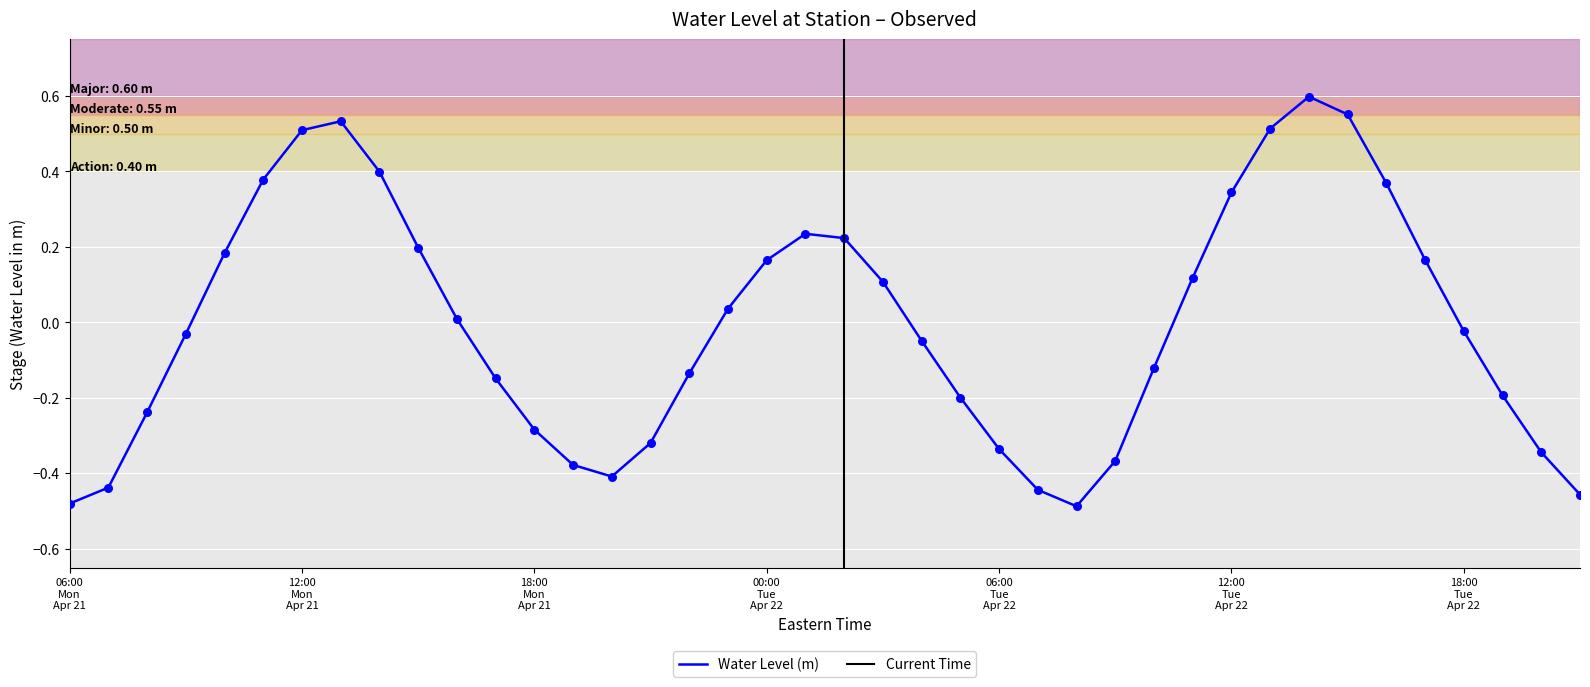

Which has a higher value, 2025-04-21 08:00:00 or 2025-04-22 12:00:00?

2025-04-22 12:00:00